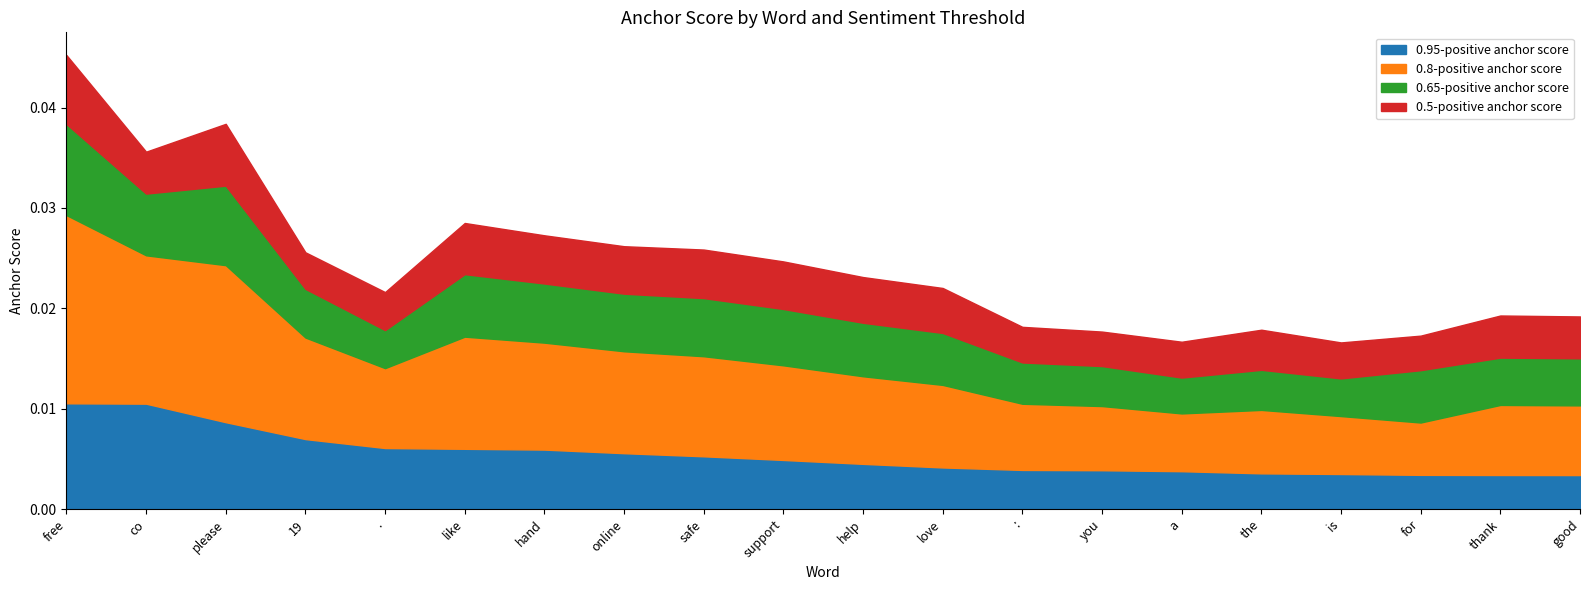

At which category is the sum across all series the highest?

free